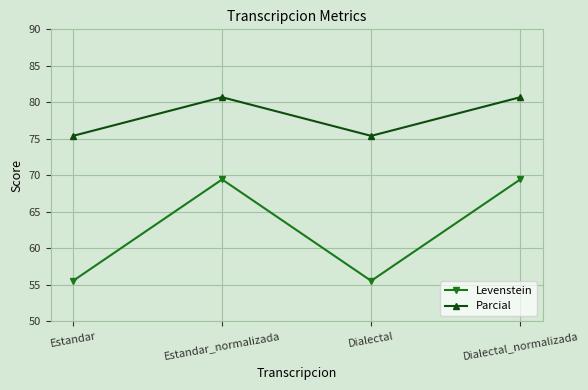

True or false: Parcial has a value of 125.0 at Estandar.

False